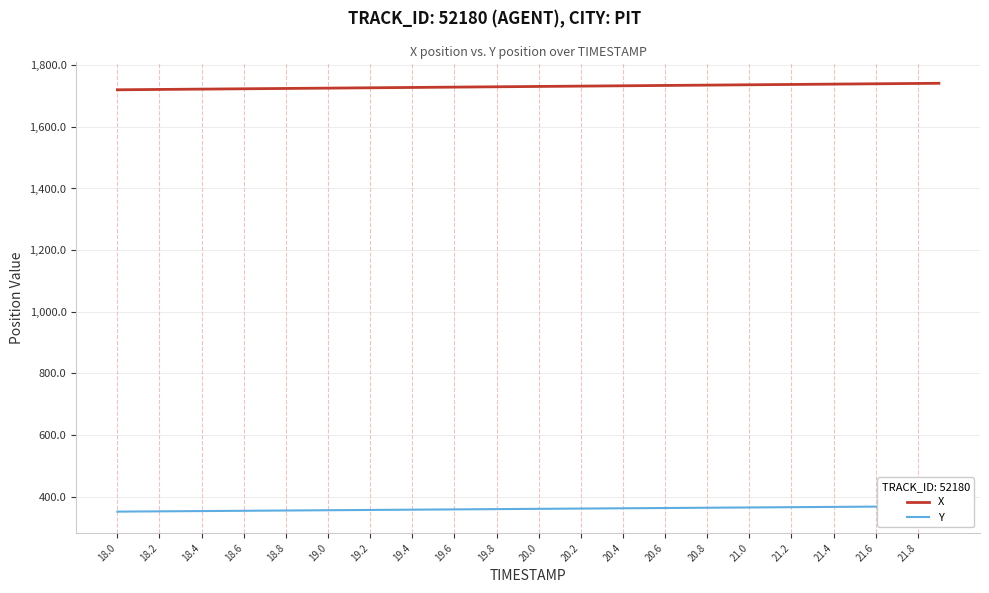

Is it true that X equals 1729.0 at 19.6?

True